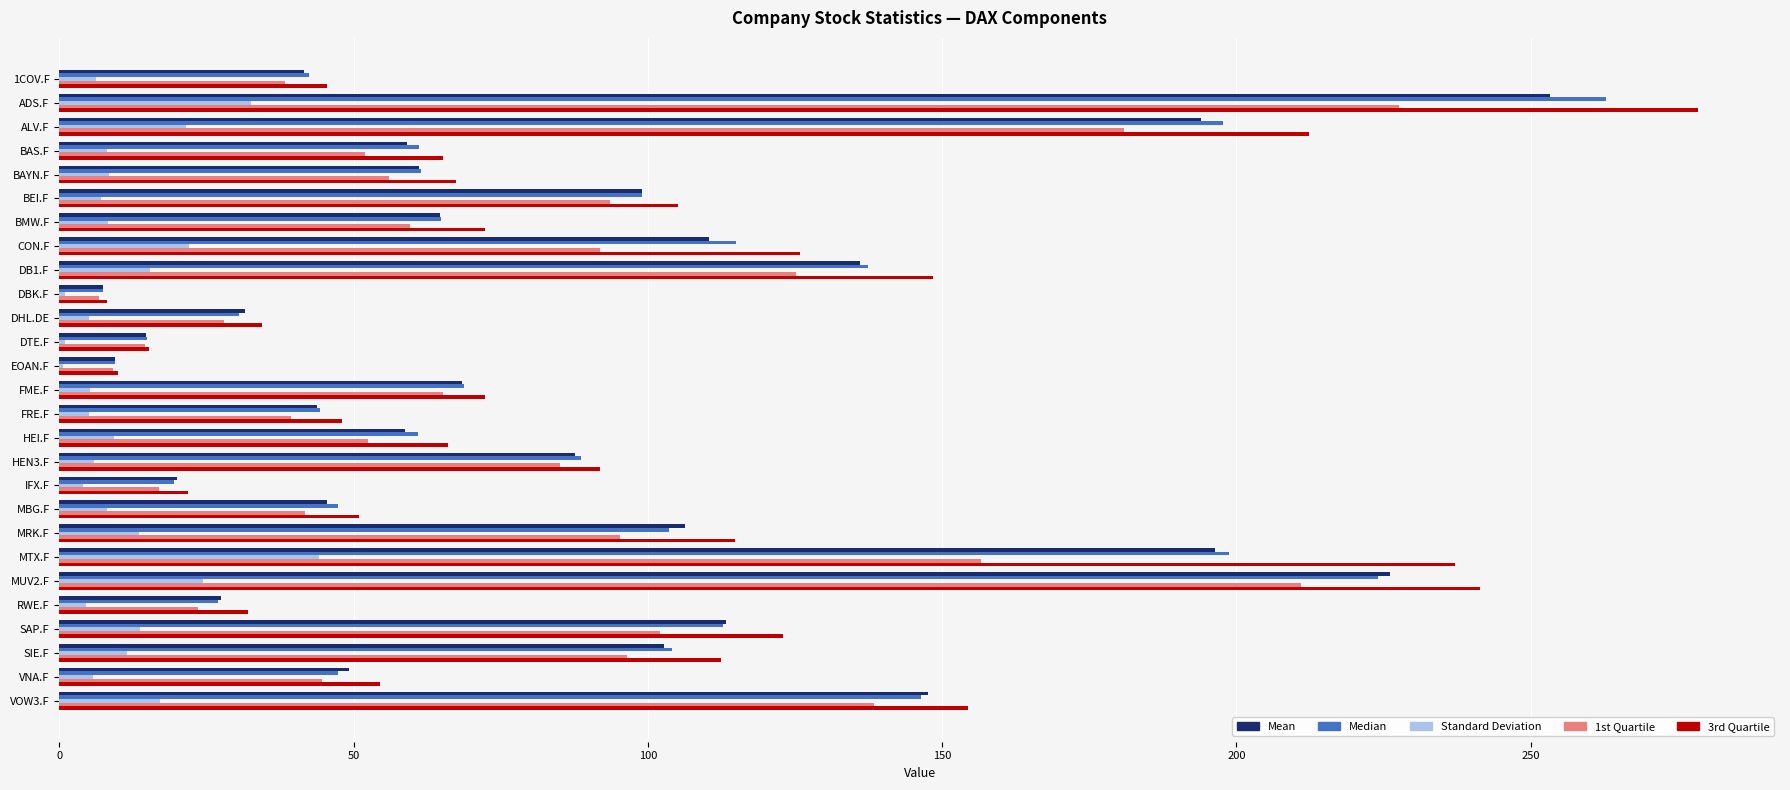

What is the total value across all series at SAP.F?

464.8